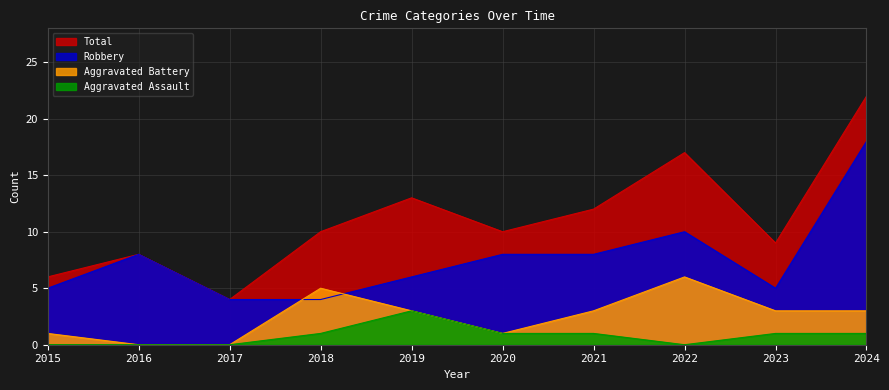

At which label does Robbery reach its minimum?

2017